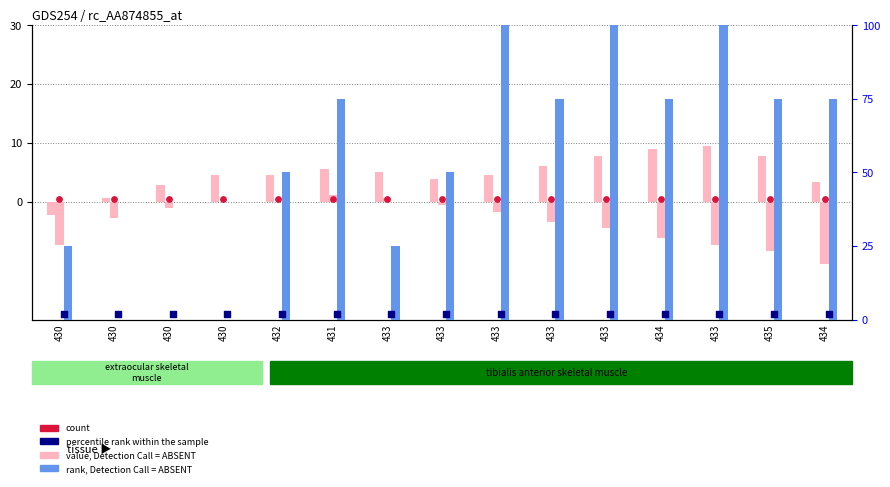

Is the value of rank, Detection Call = ABSENT at 434 greater than the value of percentile rank within the sample at 433?

Yes